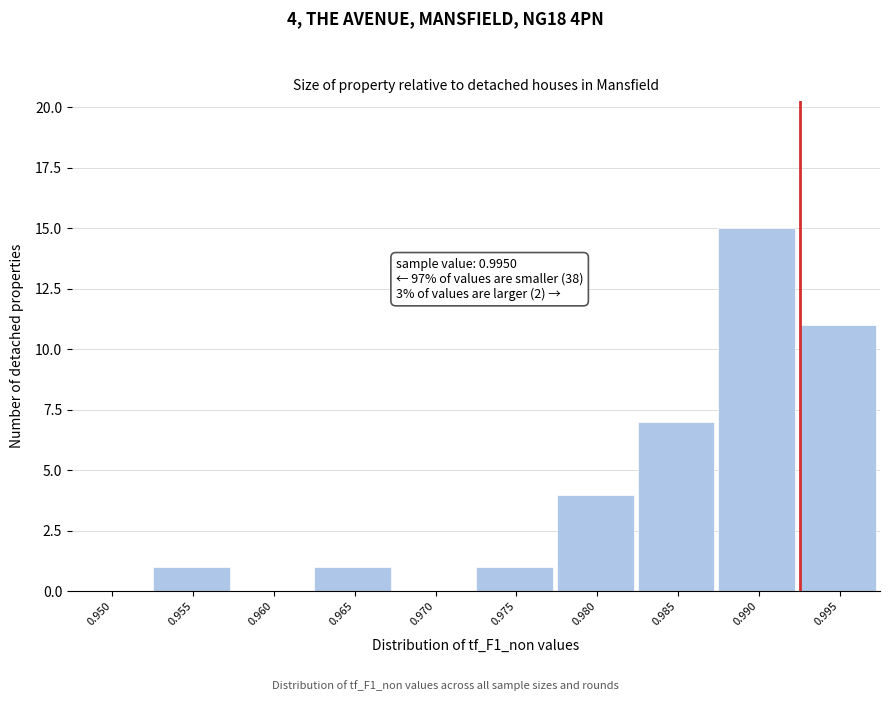

Reading left to right, what are all the values shown in this chart?

0.950=0	0.955=1	0.960=0	0.965=1	0.970=0	0.975=1	0.980=4	0.985=7	0.990=15	0.995=11